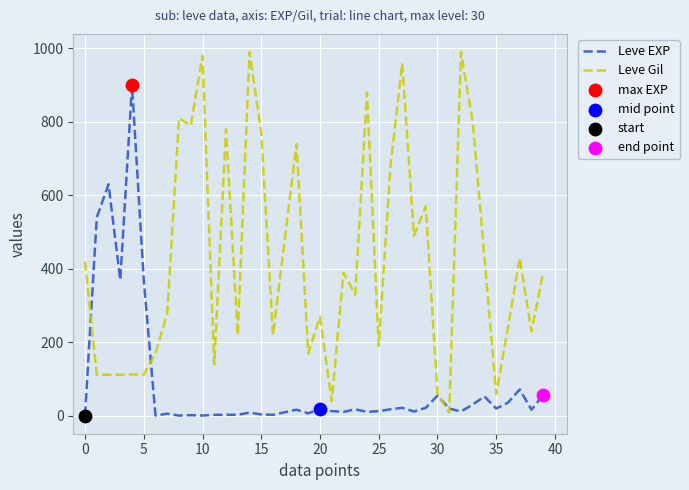

Which series has the largest total across all categories?

Leve Gil